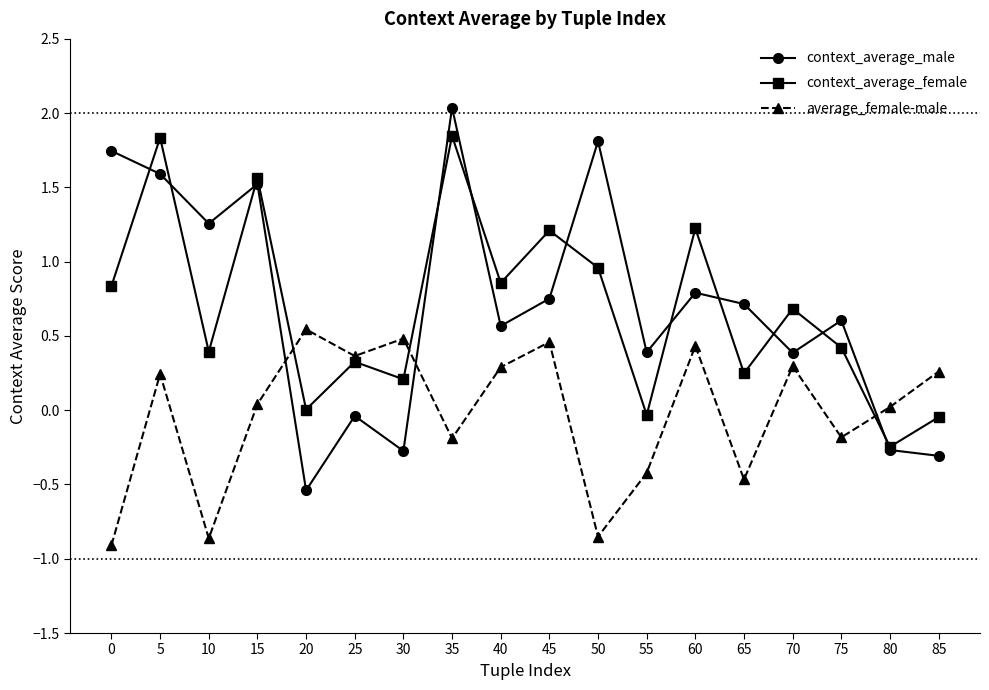

What is the value of the context_average_male point at the 2nd from the left?

1.6